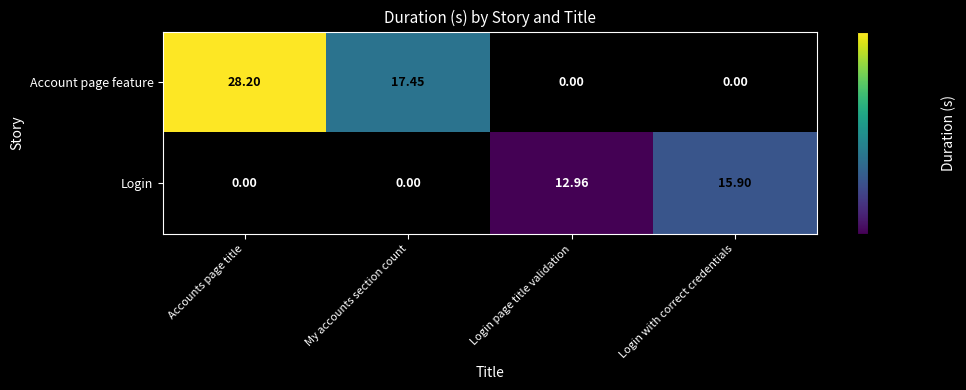

At how many categories does at least one series exceed 11?

4